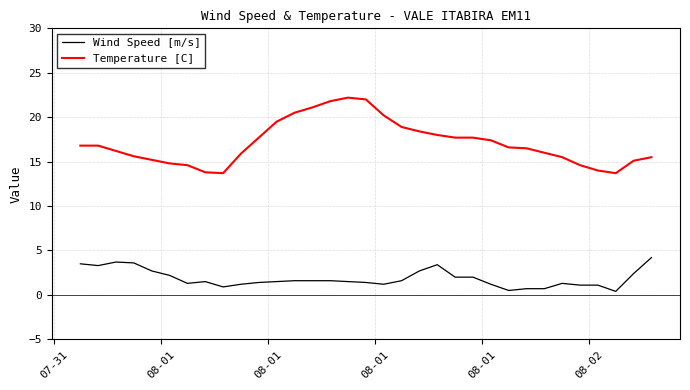

Does the chart have visible grid lines?

Yes